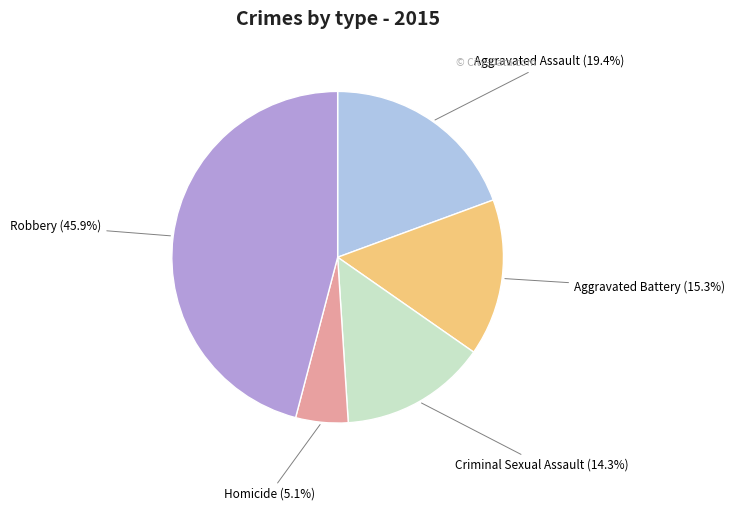

Which slice is the largest?

Robbery